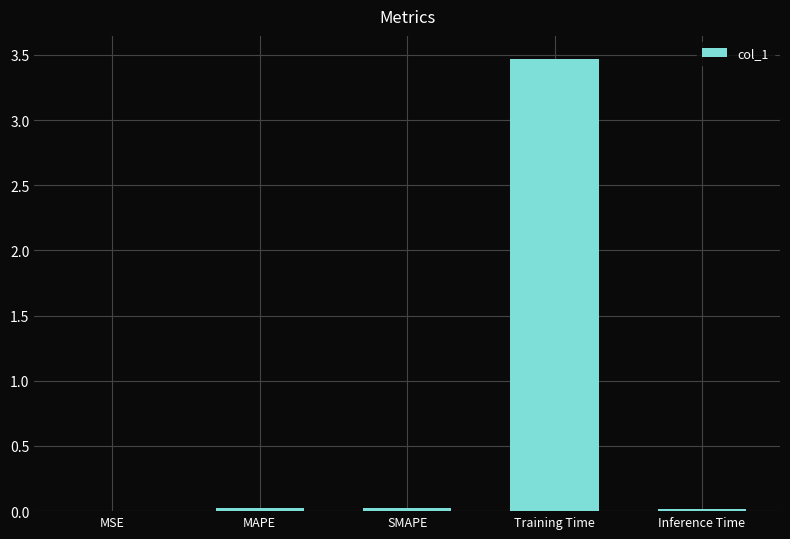

The value at Training Time is 3.5. True or false?

True